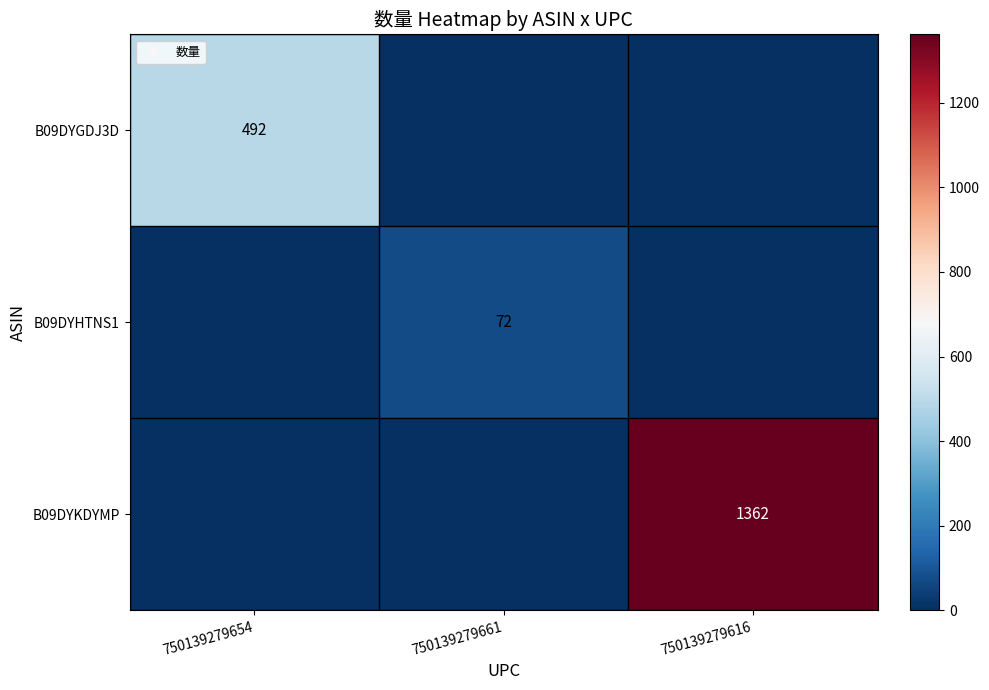

At 750139279616, list the series in order from smallest to largest.

B09DYGDJ3D, B09DYHTNS1, B09DYKDYMP